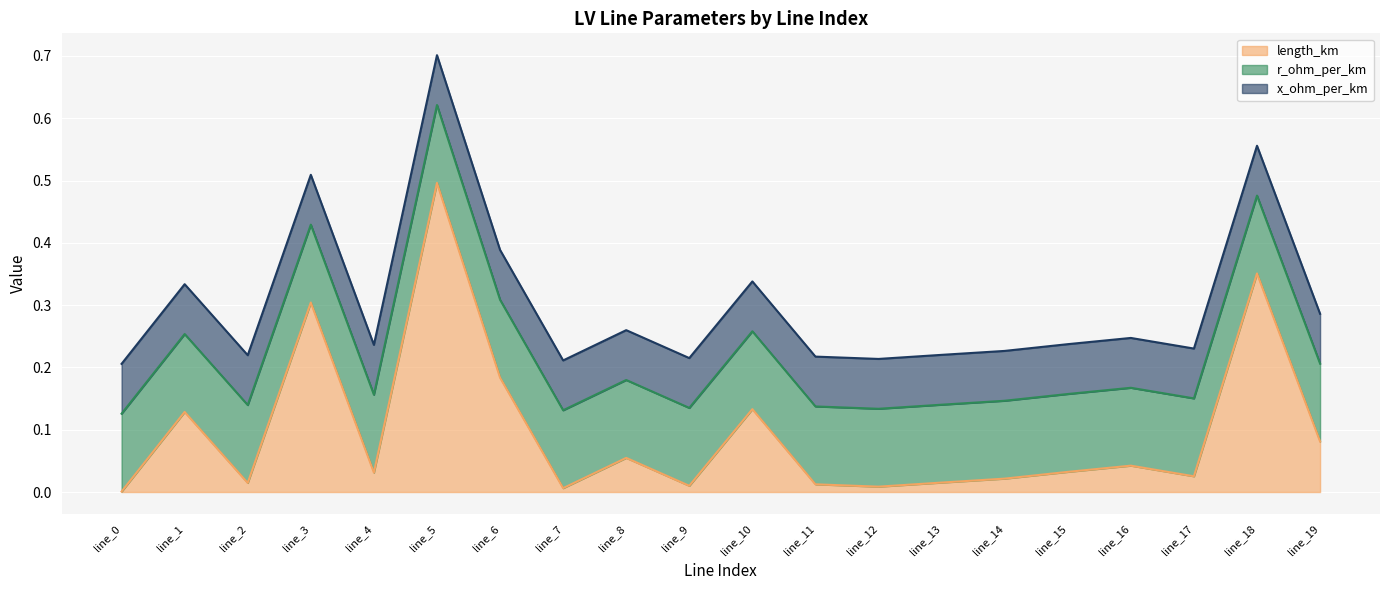

What is the total value across all series at line_5?

0.7